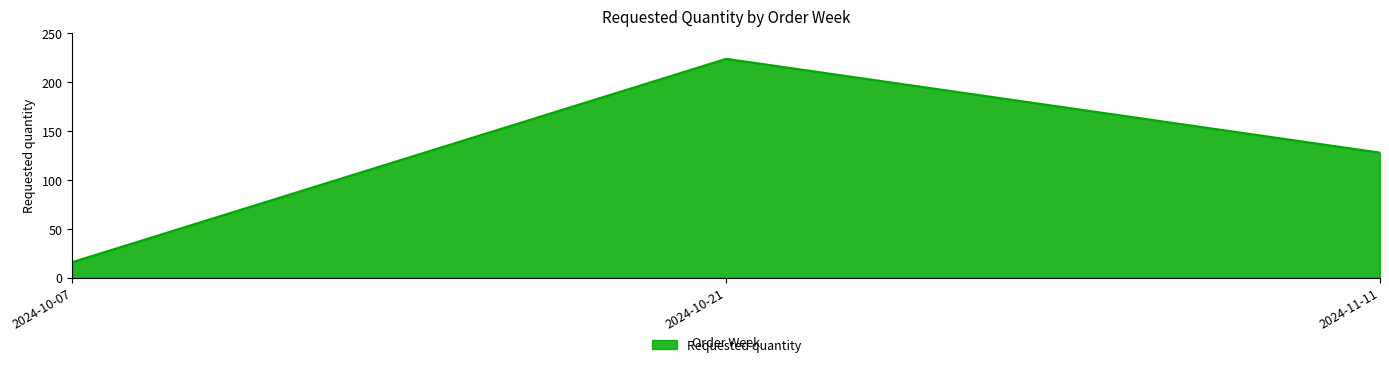

Rank the categories by value from highest to lowest.

2024-10-21, 2024-11-11, 2024-10-07